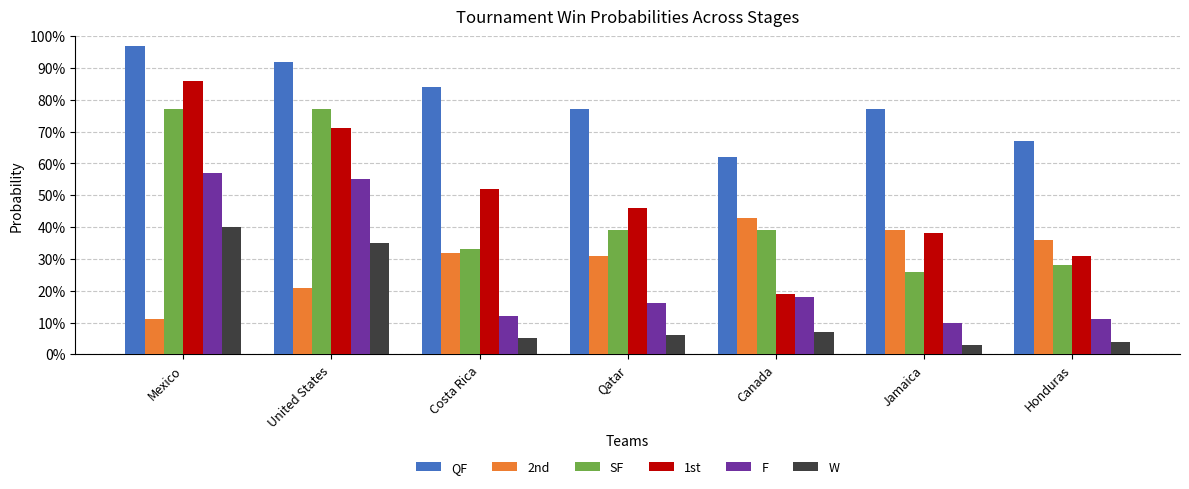

What is the lowest value of the F series?

0.1